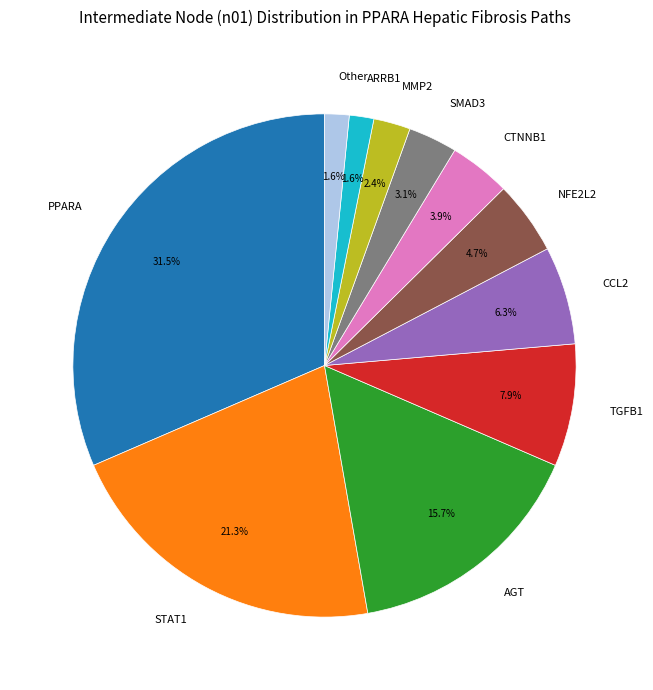

What percentage is the MMP2 slice, to the nearest percent?

2%